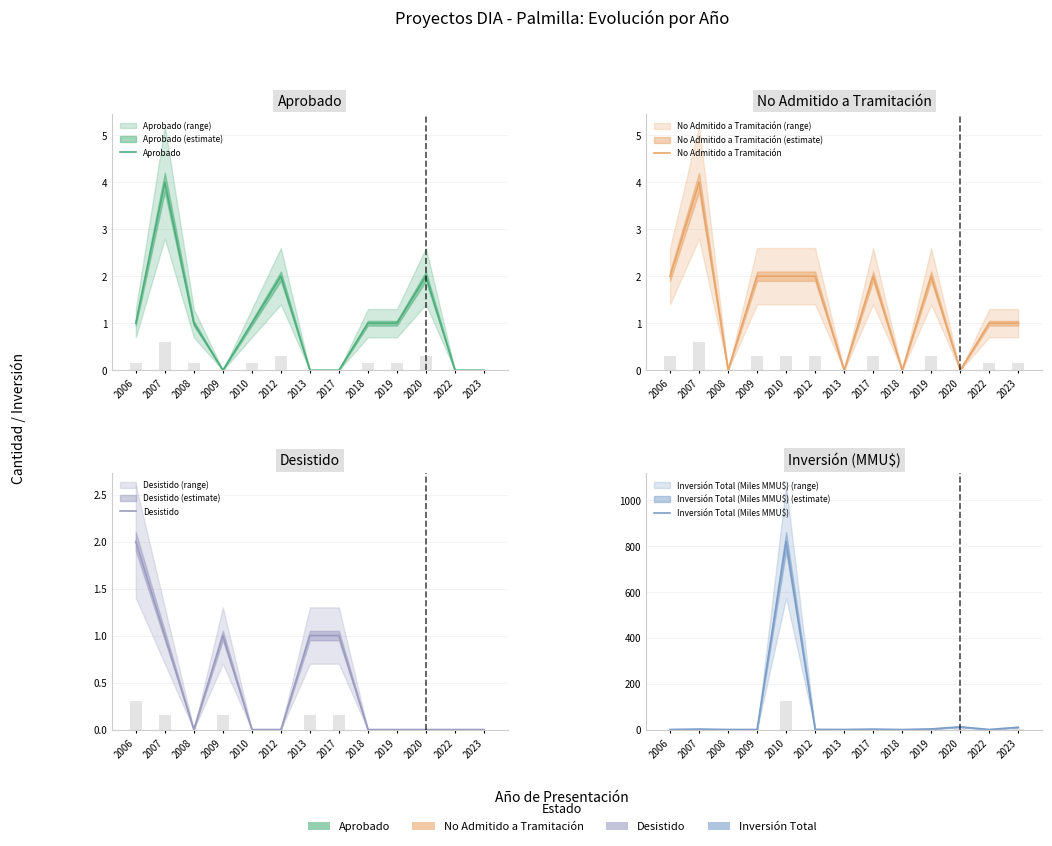

How many bars are there in each group?

4